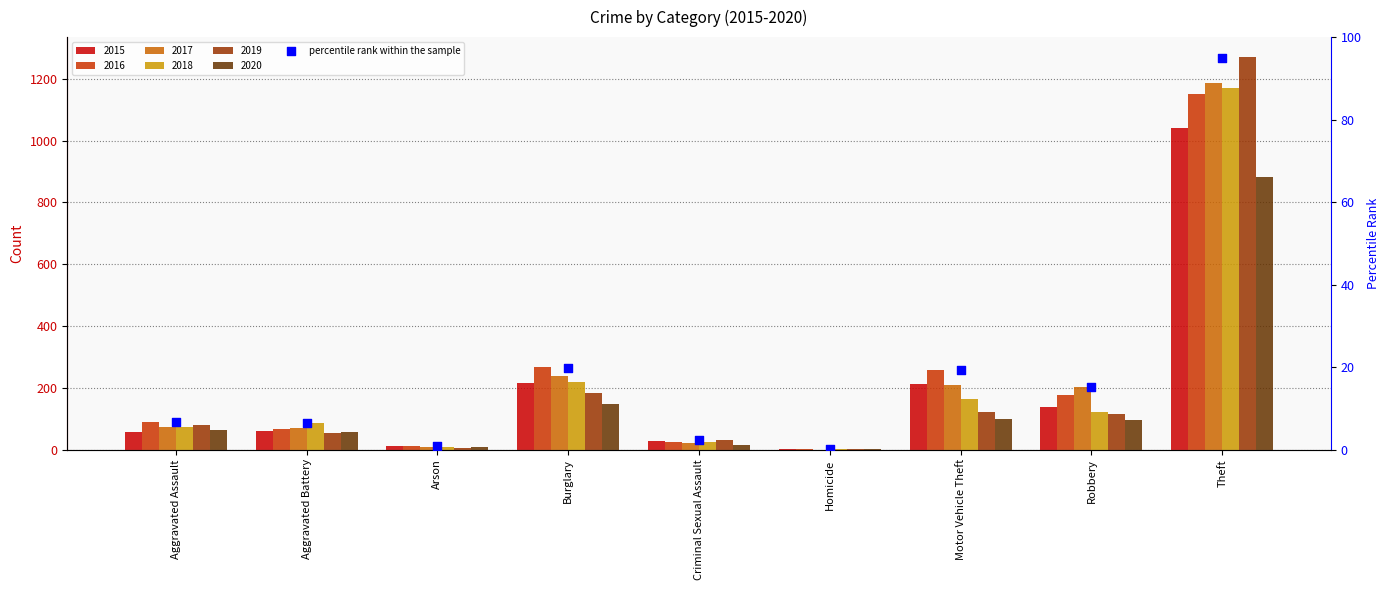

Which has a higher value, Aggravated Battery or Robbery?

Robbery